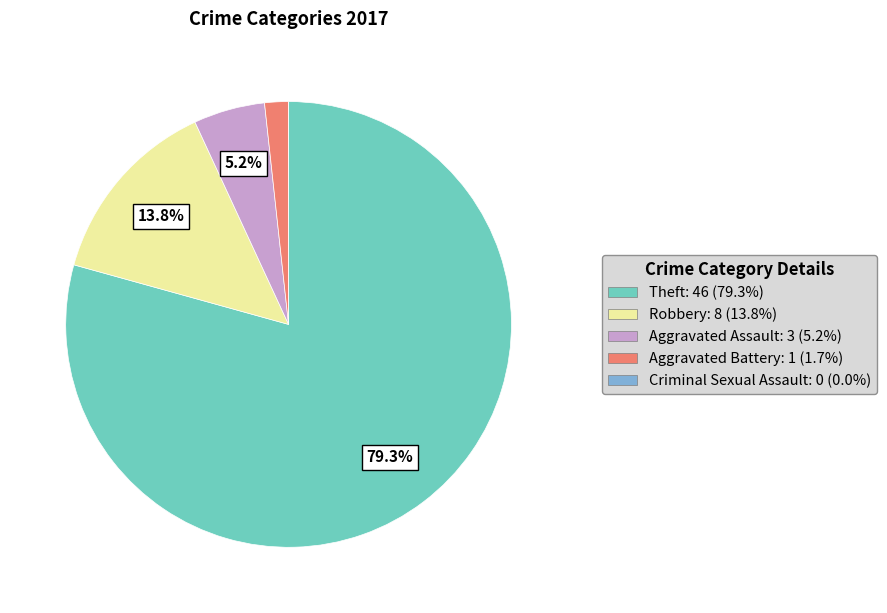

Between Aggravated Battery and Aggravated Assault, which is larger?

Aggravated Assault